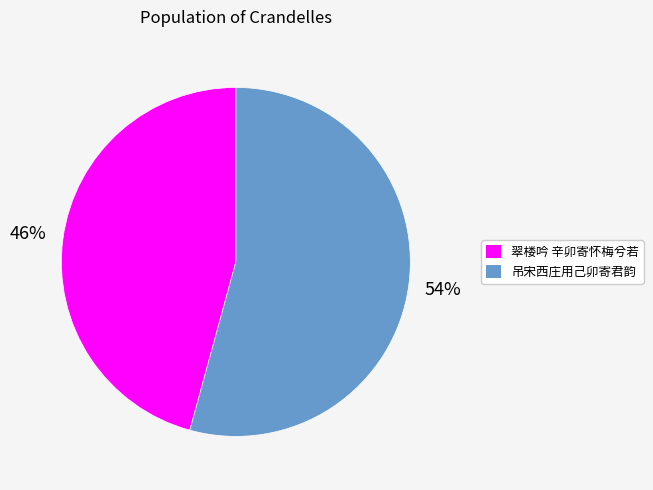

Is it true that 吊宋西庄用己卯寄君韵 is 48% of the pie?

False